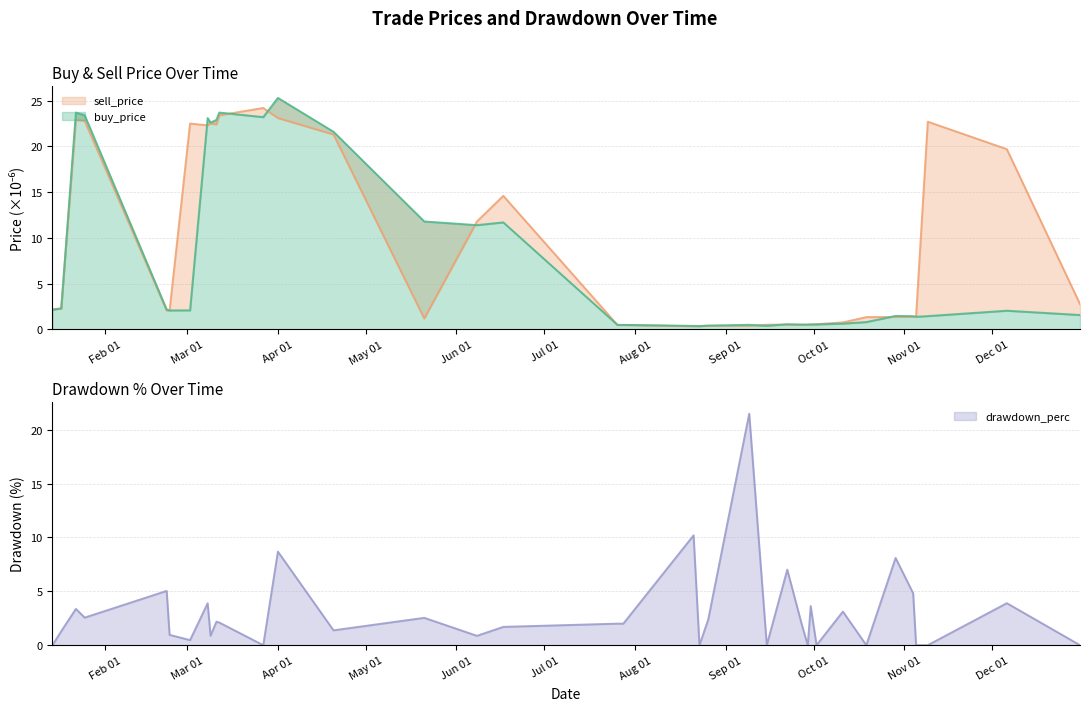

True or false: drawdown_perc has a value of 0.0 at 2019-10-02.

True